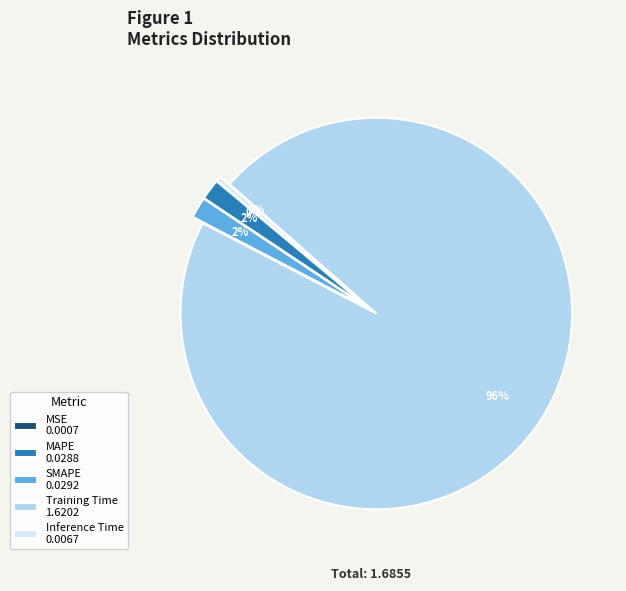

To the nearest percent, what is the difference between the largest and smallest slice percentages?

96%